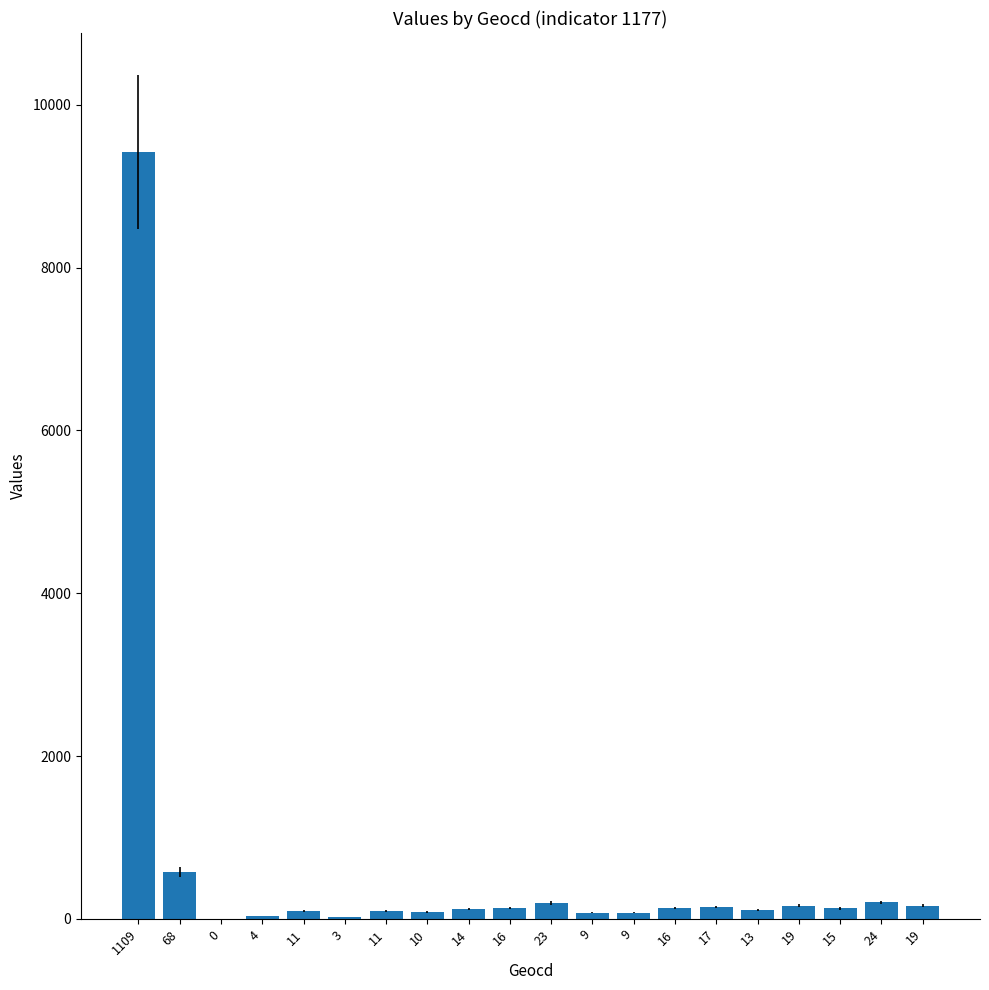

Reading left to right, extract all data points from this chart.

1109=9422	68=577	0=0	4=33	11=93	3=25	11=93	10=84	14=118	16=135	23=195	9=76	9=76	16=135	17=144	13=110	19=161	15=127	24=203	19=161